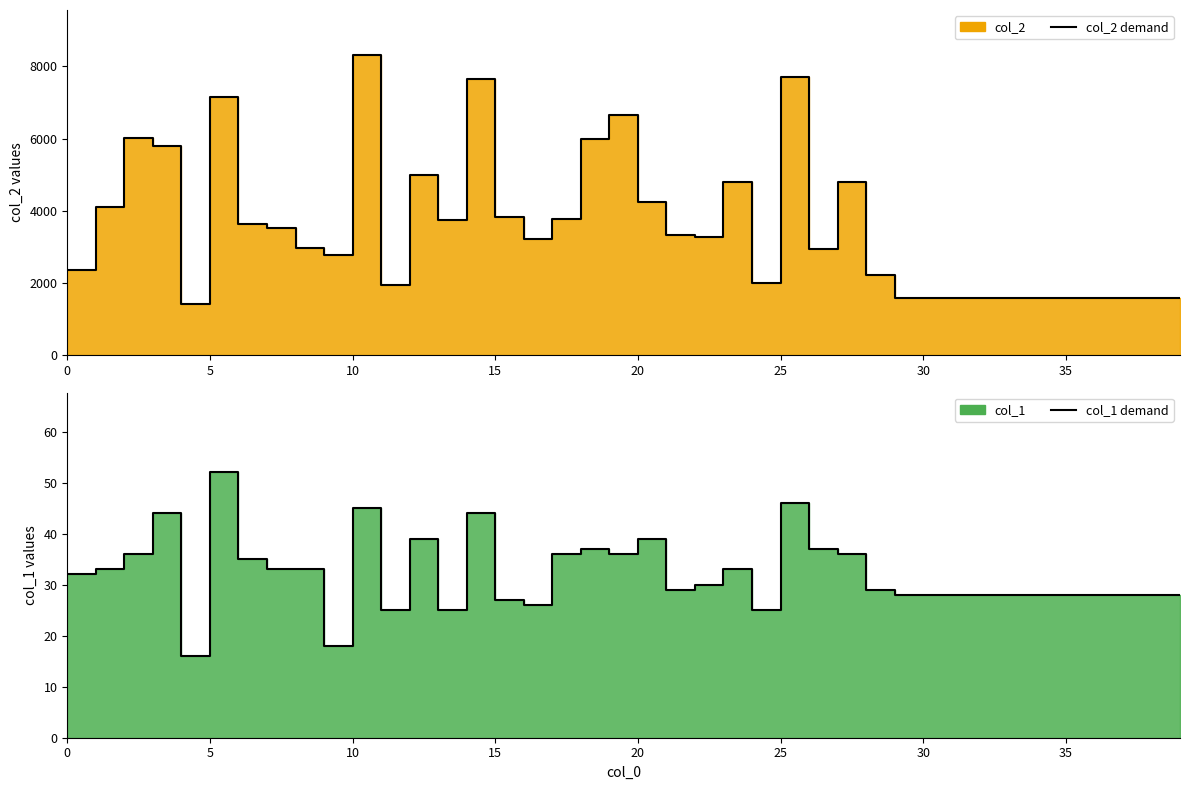

True or false: col_2 line and col_1 line cross at least once.

False